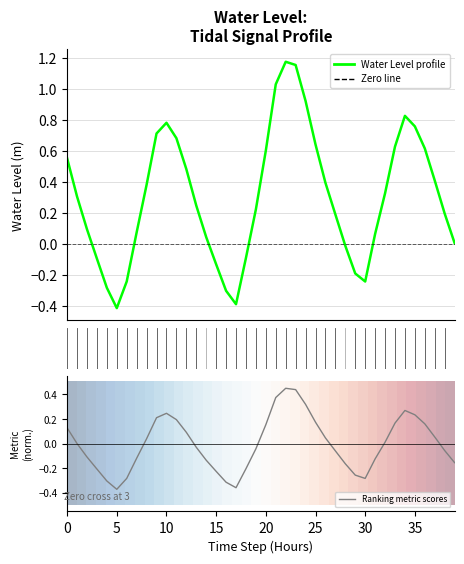

Which has a higher value, 18 or 32?

32